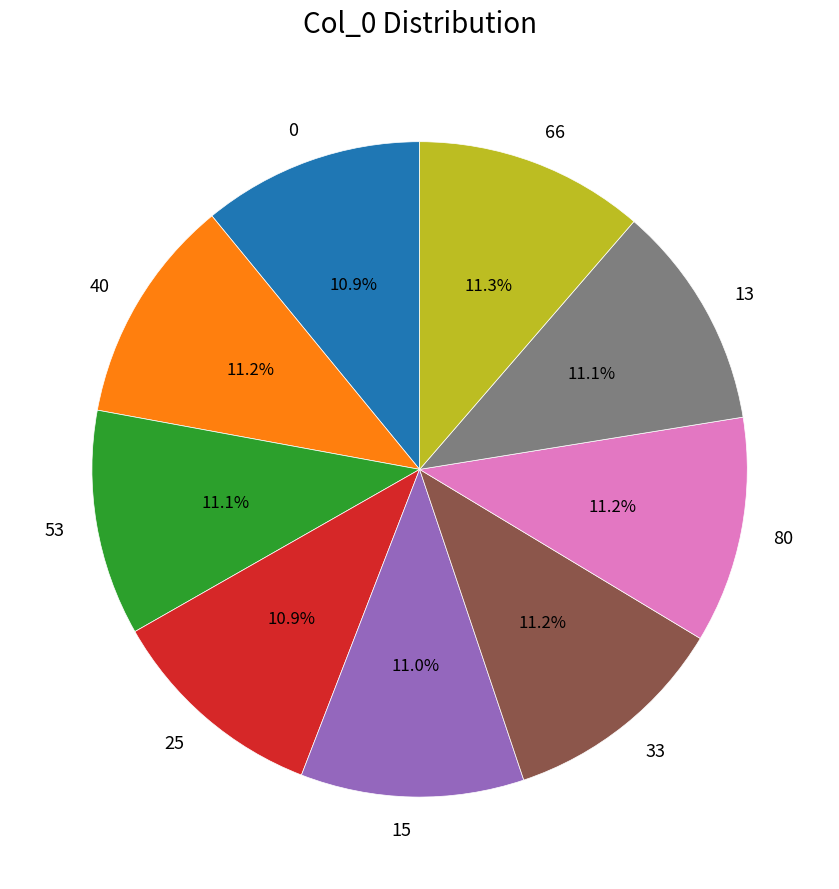

How many segments does this pie chart have?

9